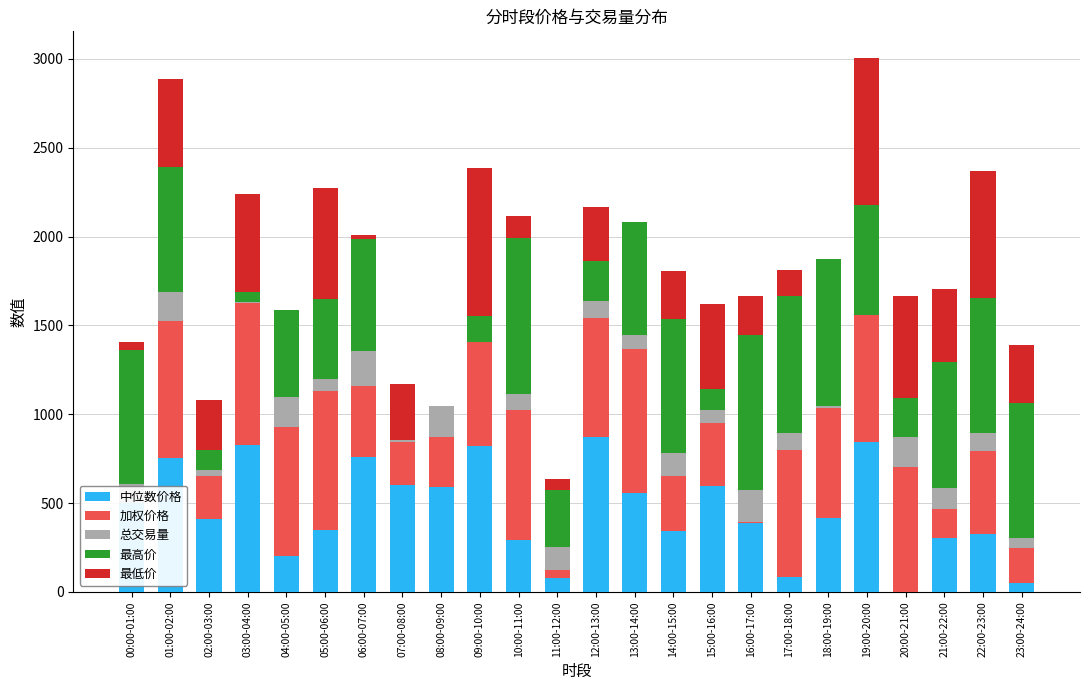

What position from the left is 09:00-10:00?

10